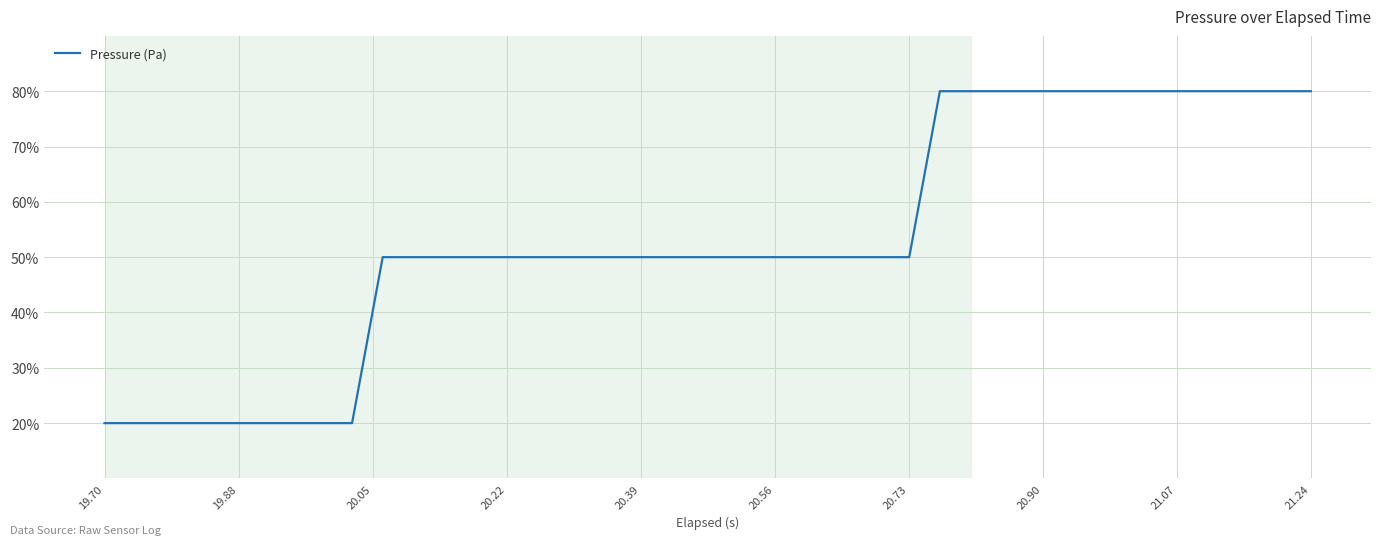

What is the difference between the maximum and minimum values?

60